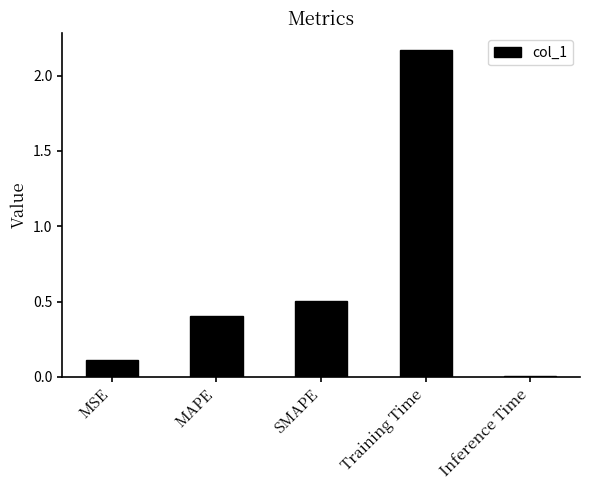

What is the change in value from Training Time to Inference Time?

-2.2